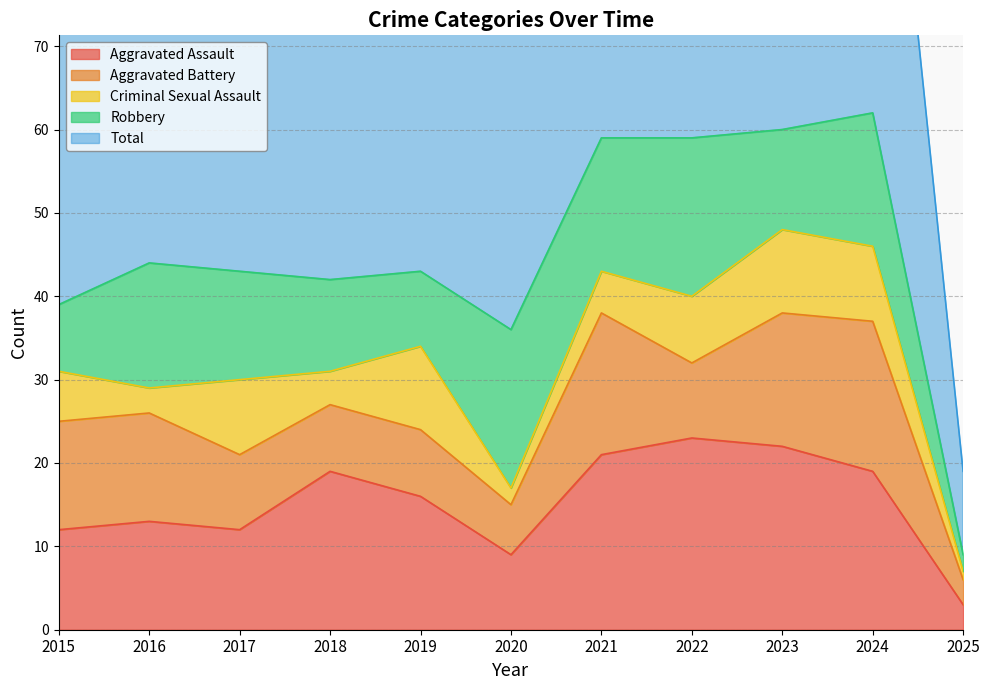

What is the value of the Aggravated Battery point at the 2nd from the left?

13